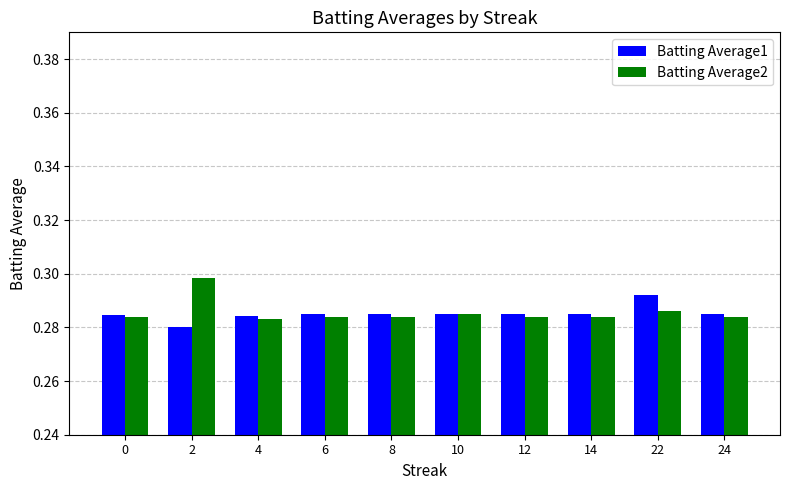

Rank the series by their maximum value, from highest to lowest.

Batting Average2, Batting Average1